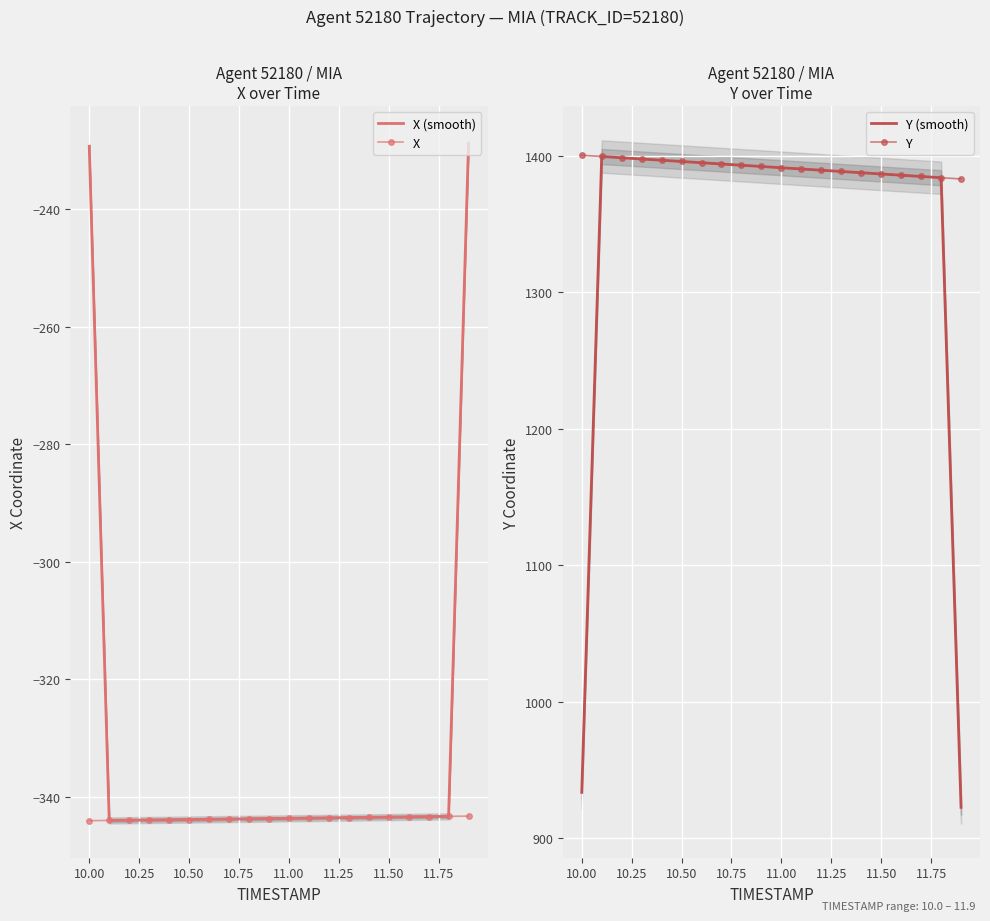

How many times do Y and Y (smooth) cross each other?

18